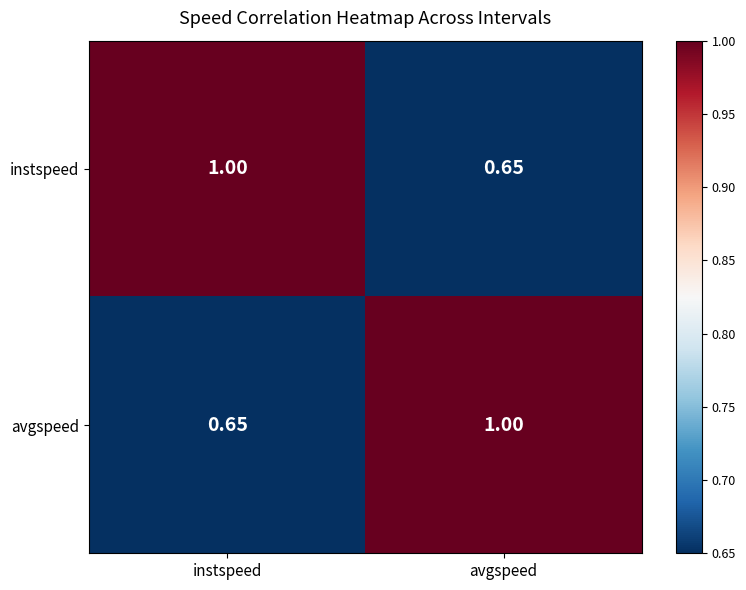

At which label does avgspeed reach its minimum?

instspeed